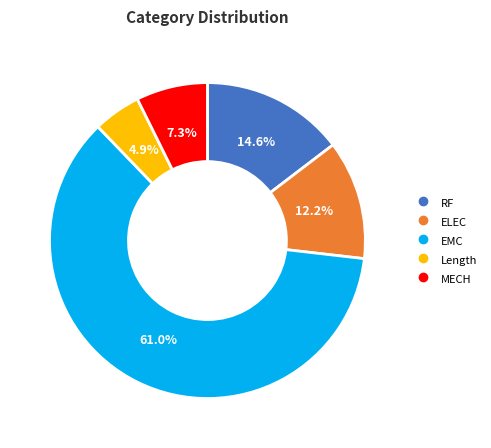

Which slice is the largest?

EMC